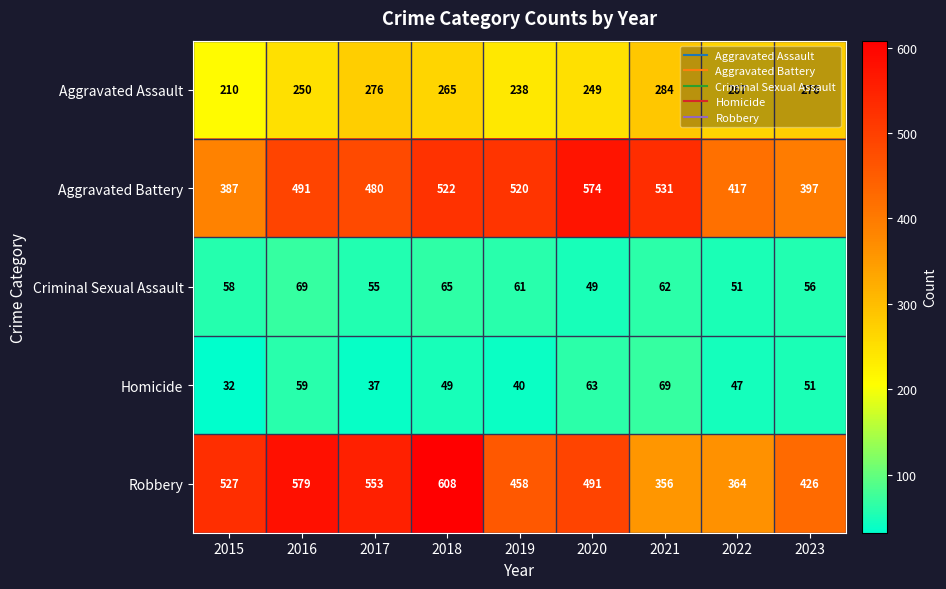

Is it true that Homicide equals 9 at 2019?

False